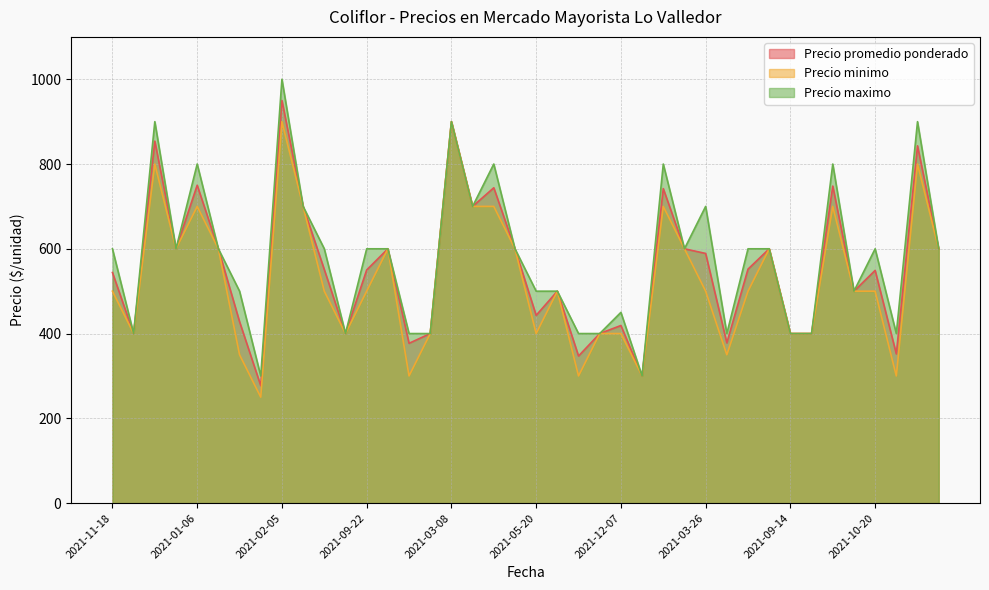

Is the value of Precio maximo at 2021-12-07 greater than the value of Precio minimo at 2021-06-10?

Yes